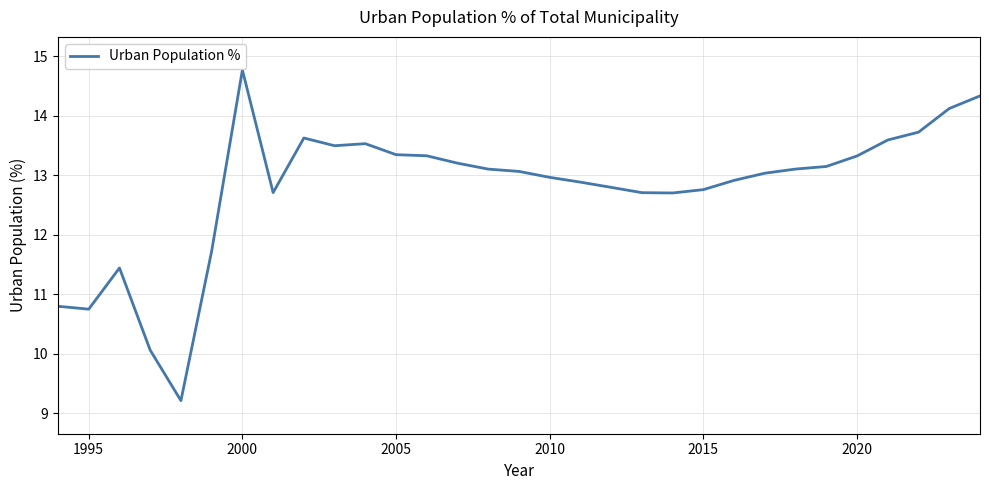

What is the minimum value shown in the chart?

9.2